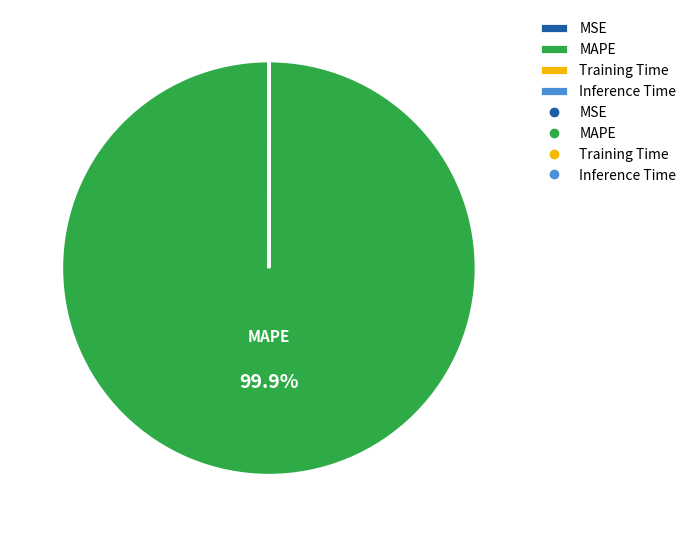

Is there any slice that represents more than half of the pie?

Yes